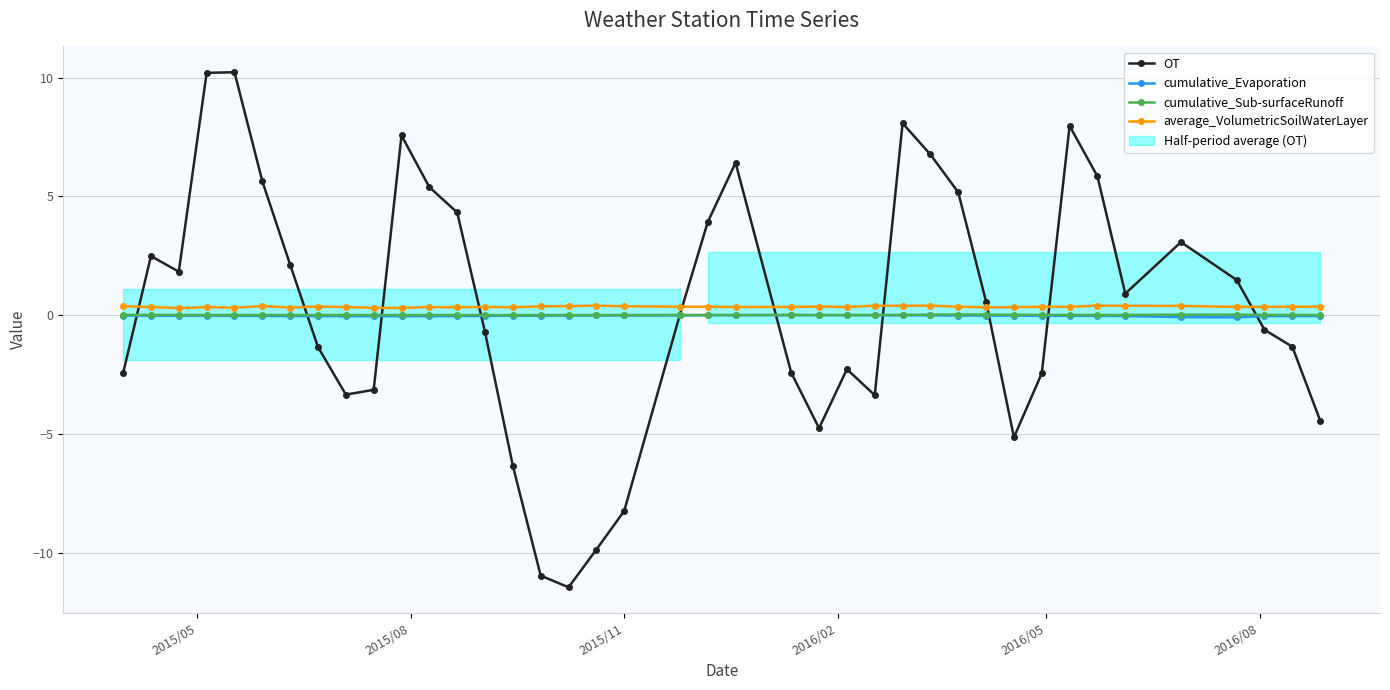

True or false: OT and cumulative_Evaporation cross at least once.

True